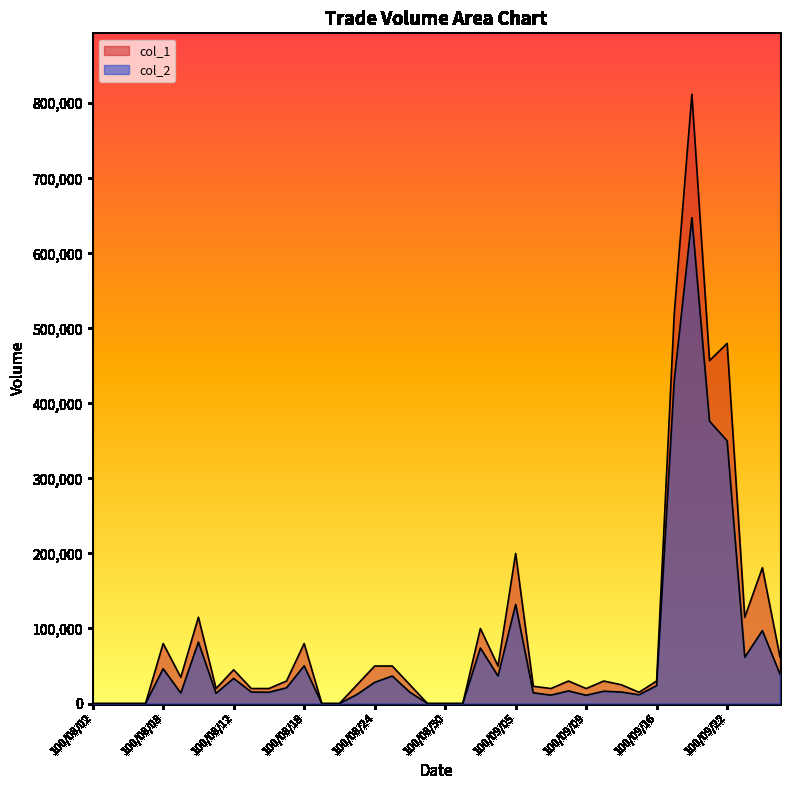

Does the chart have visible grid lines?

No